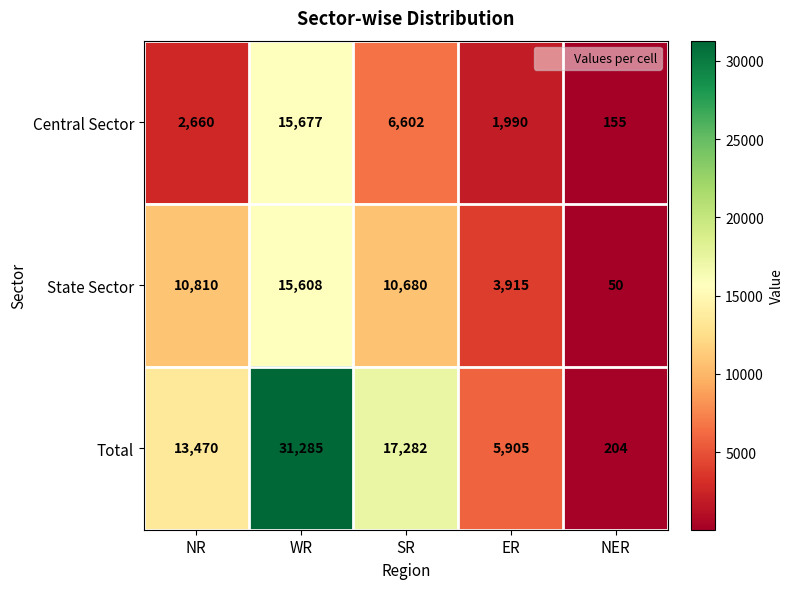

What value does the State Sector series have at NR, to the nearest 10?

10810